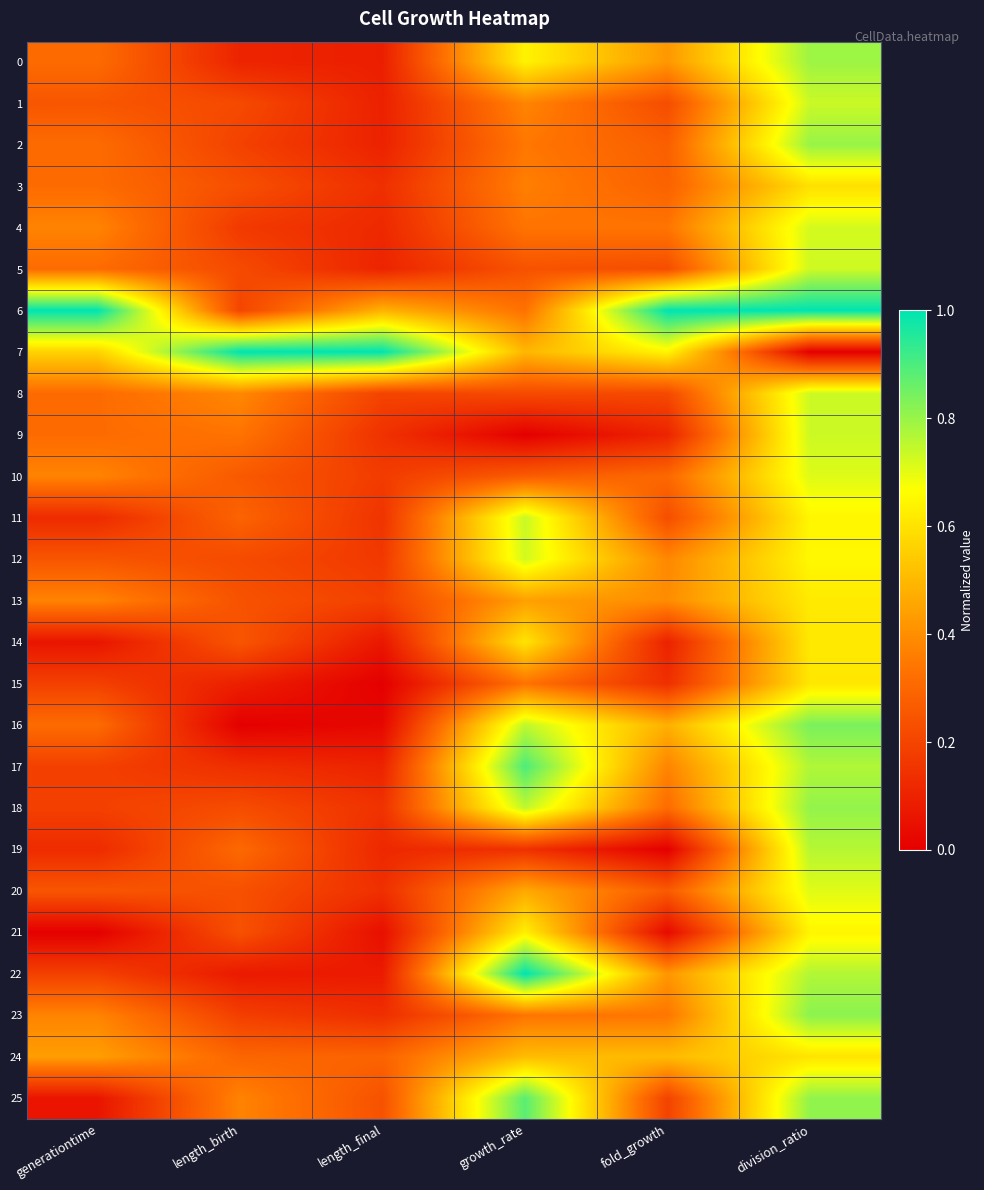

At how many categories does at least one series exceed 0?

6